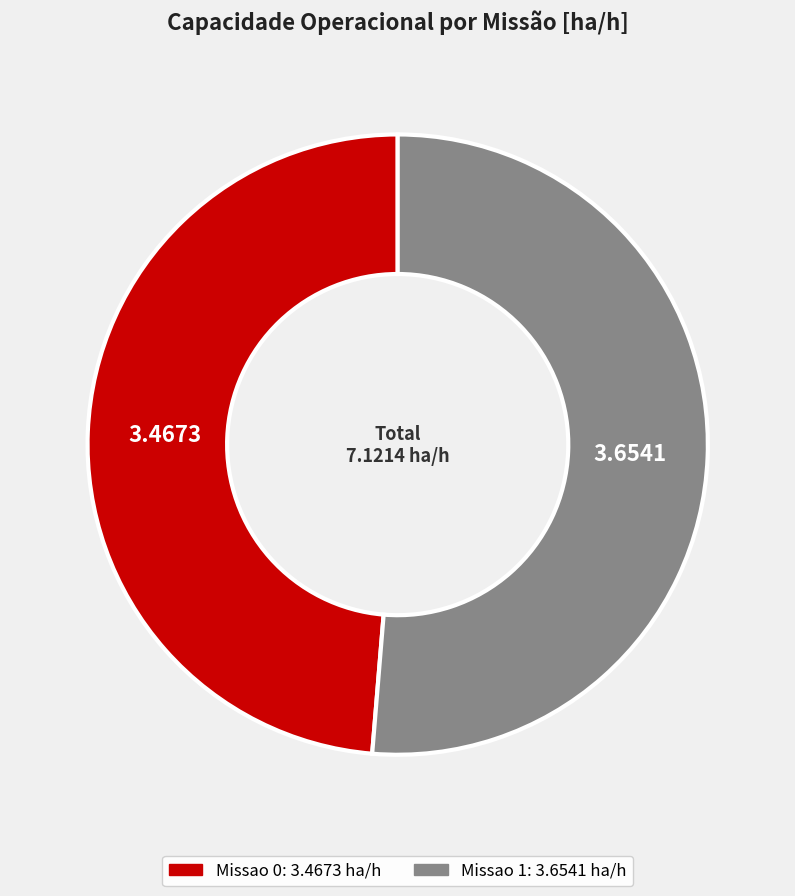

How many slices are in this pie chart?

2